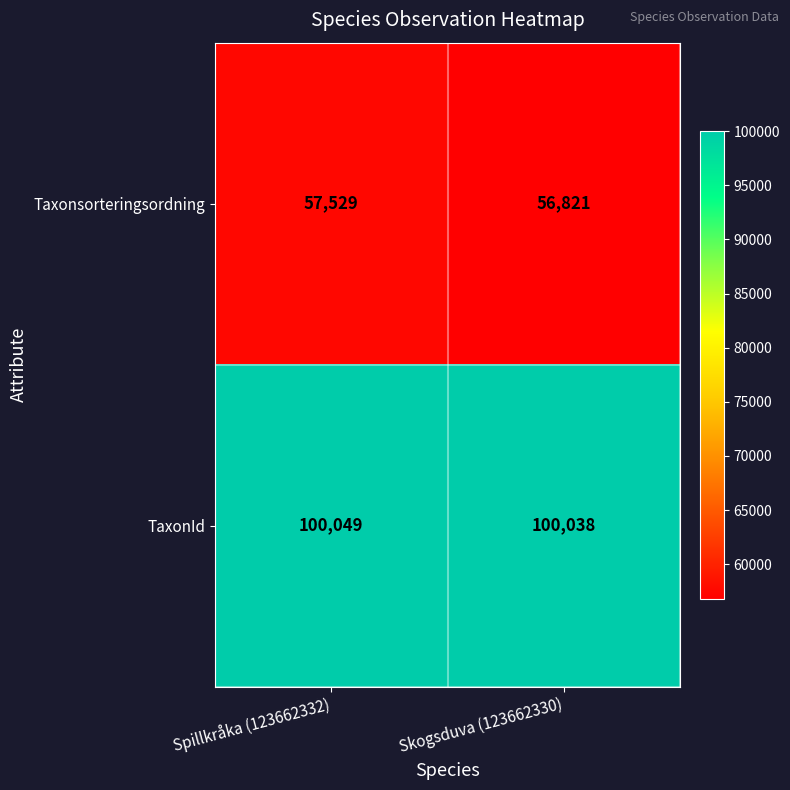

Reading right to left, list all the values displayed in this chart.

Taxonsorteringsordning: Skogsduva (123662330)=56821	Spillkråka (123662332)=57529
TaxonId: Skogsduva (123662330)=100038	Spillkråka (123662332)=100049